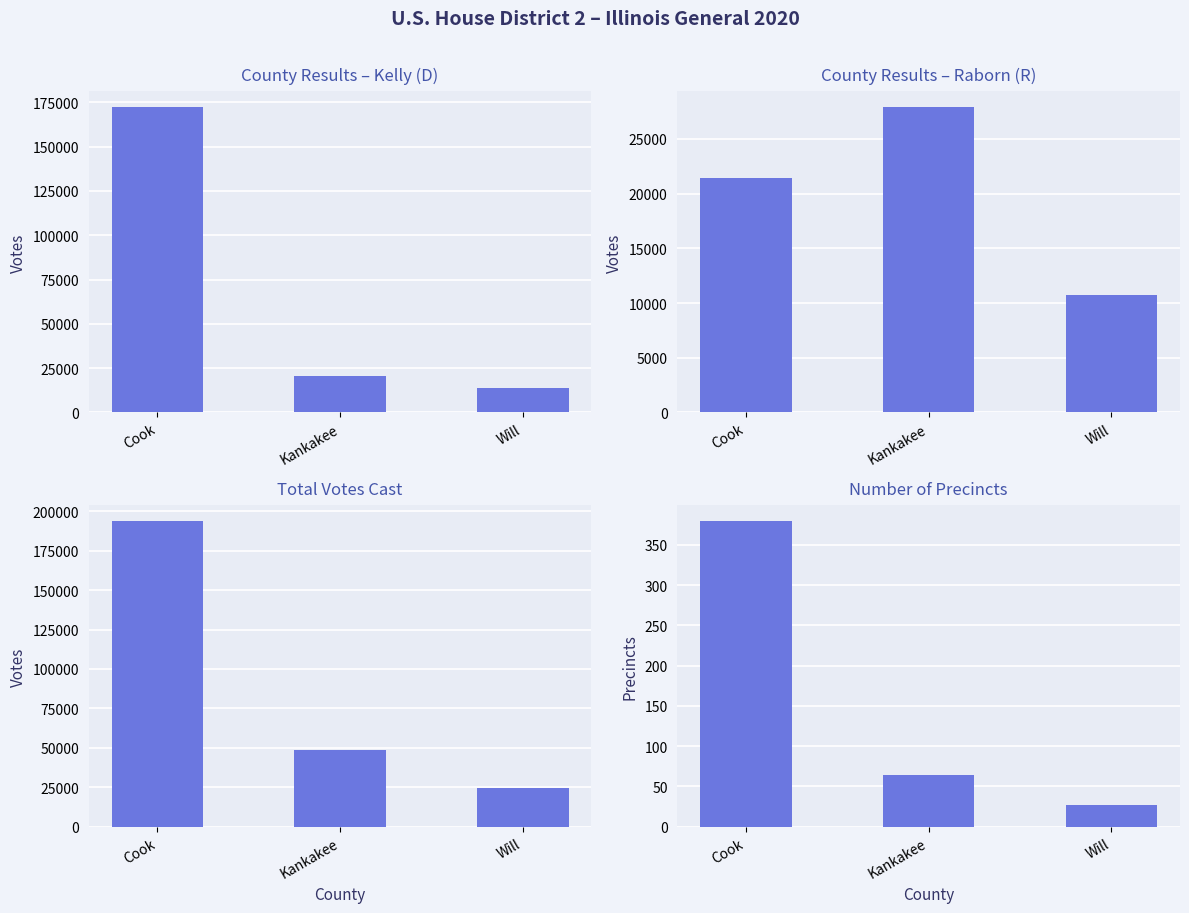

Between Cook and Will, which series saw the biggest shift?

votes